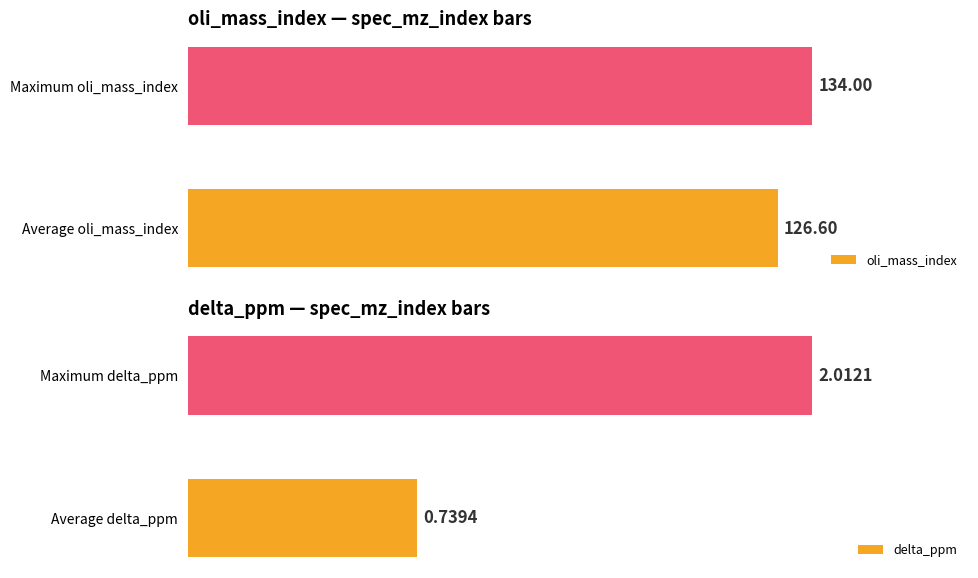

What is the value of the oli_mass_index bar at the 2nd from the left?

134.0